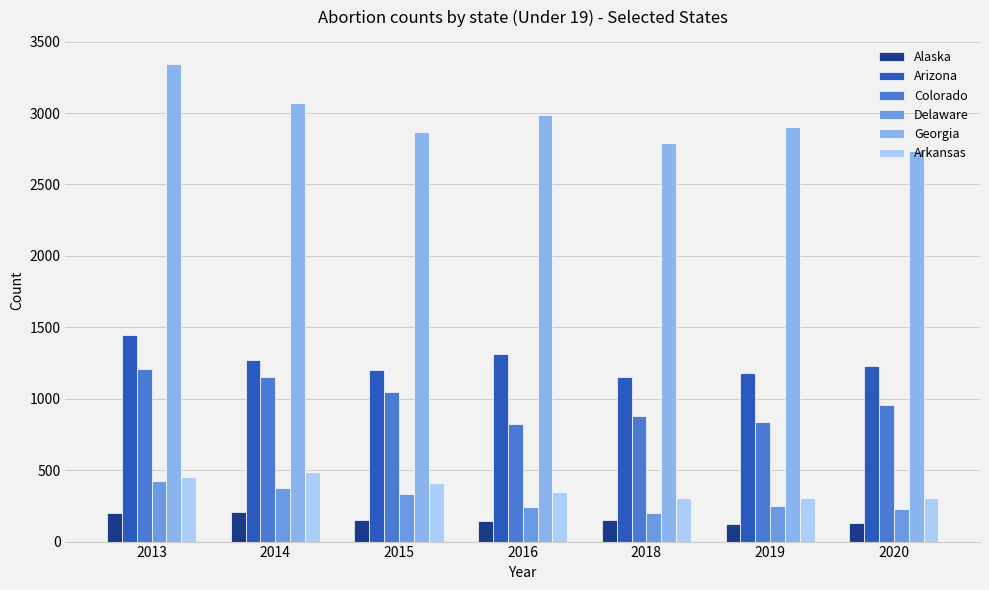

The value of Arkansas at 2018 is 307. True or false?

True